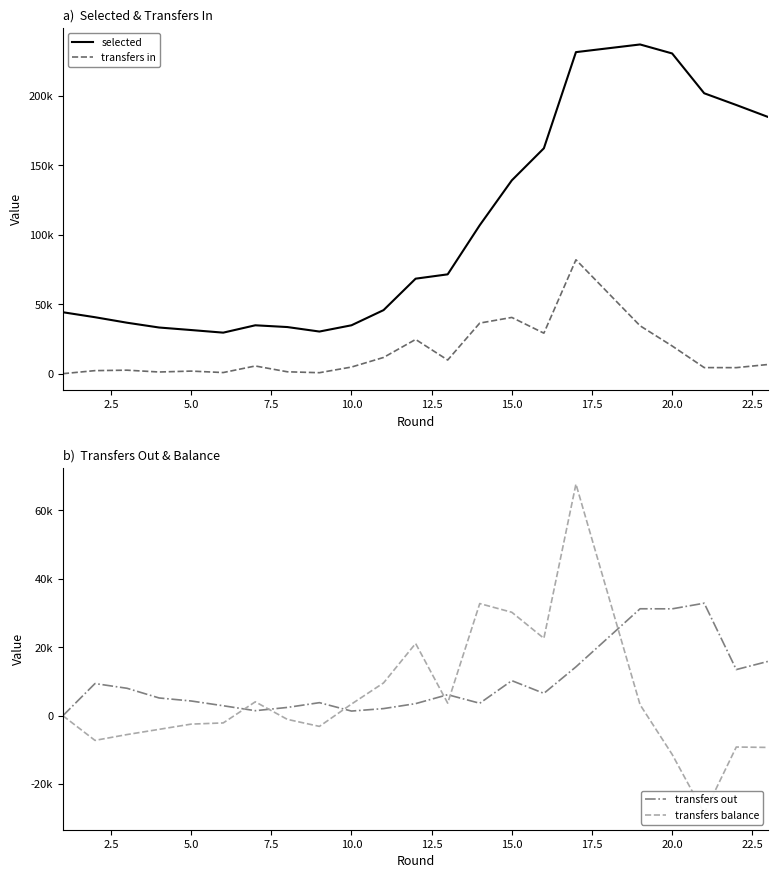

Which series has the largest total across all categories?

selected